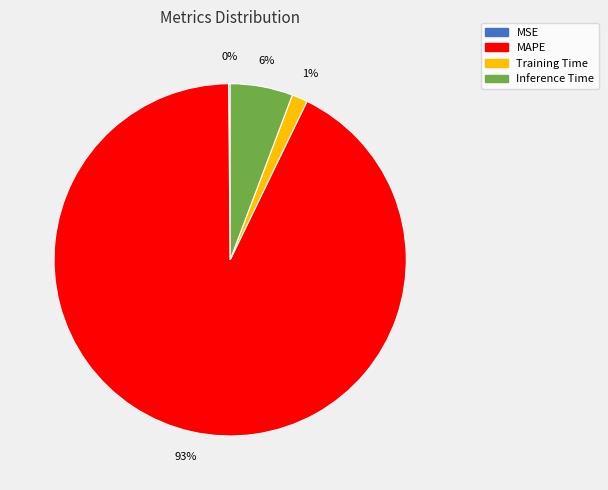

Which has a higher value, Inference Time or Training Time?

Inference Time